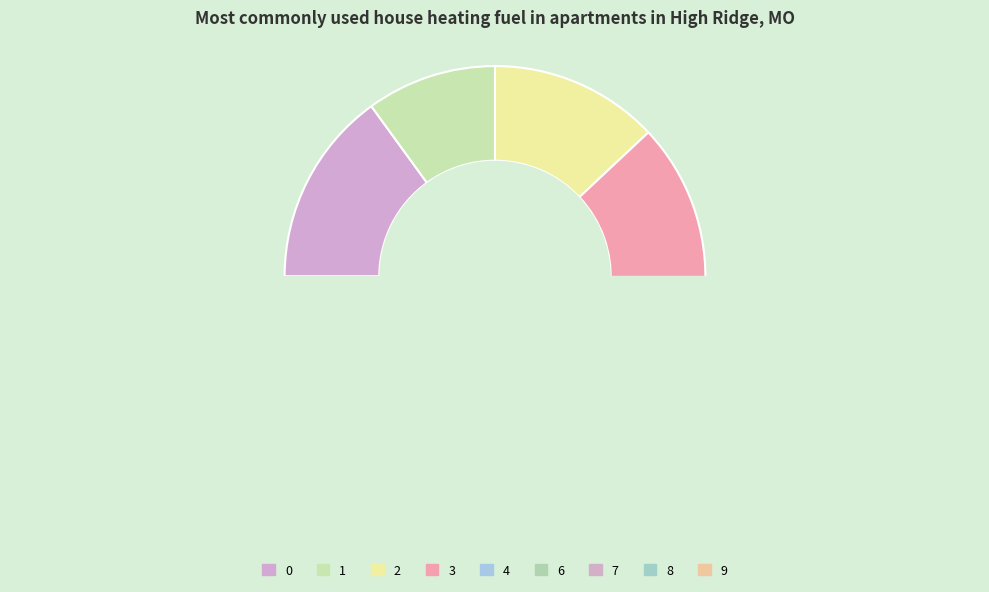

To the nearest percent, what is the average slice percentage?

10%